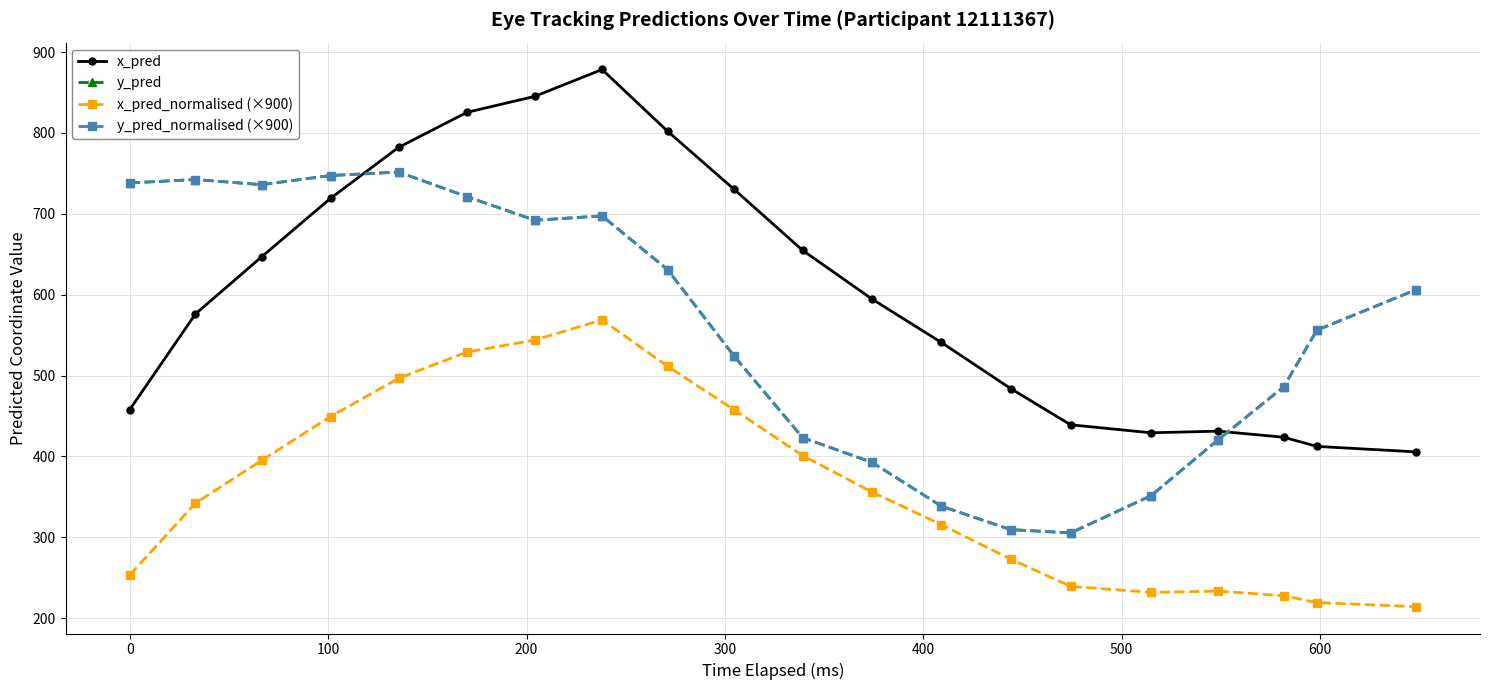

How many lines are shown in the chart?

4